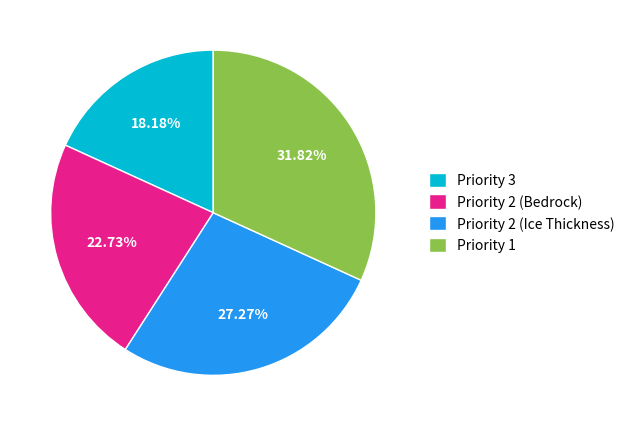

How many slices are in this pie chart?

4